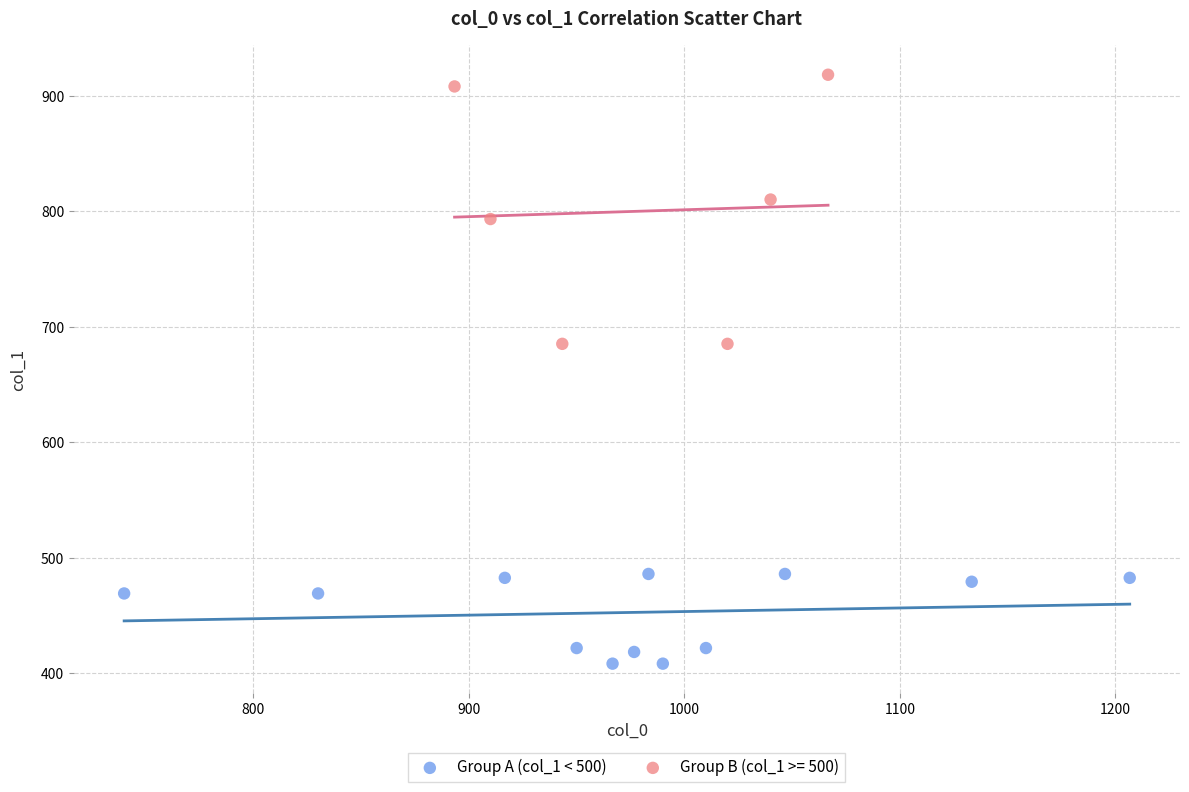

Which series contains the lowest Y value?

Group A (col_1 < 500)